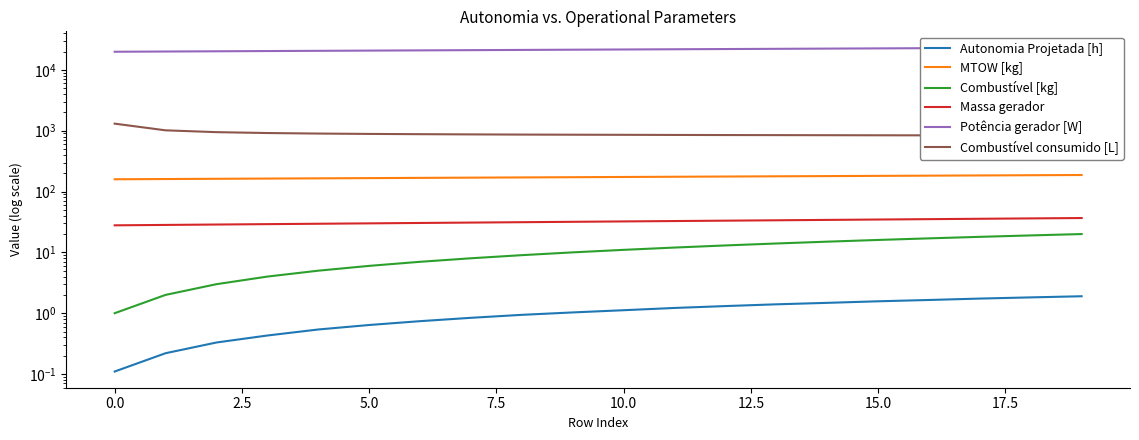

What is the minimum value shown in the chart?

0.1